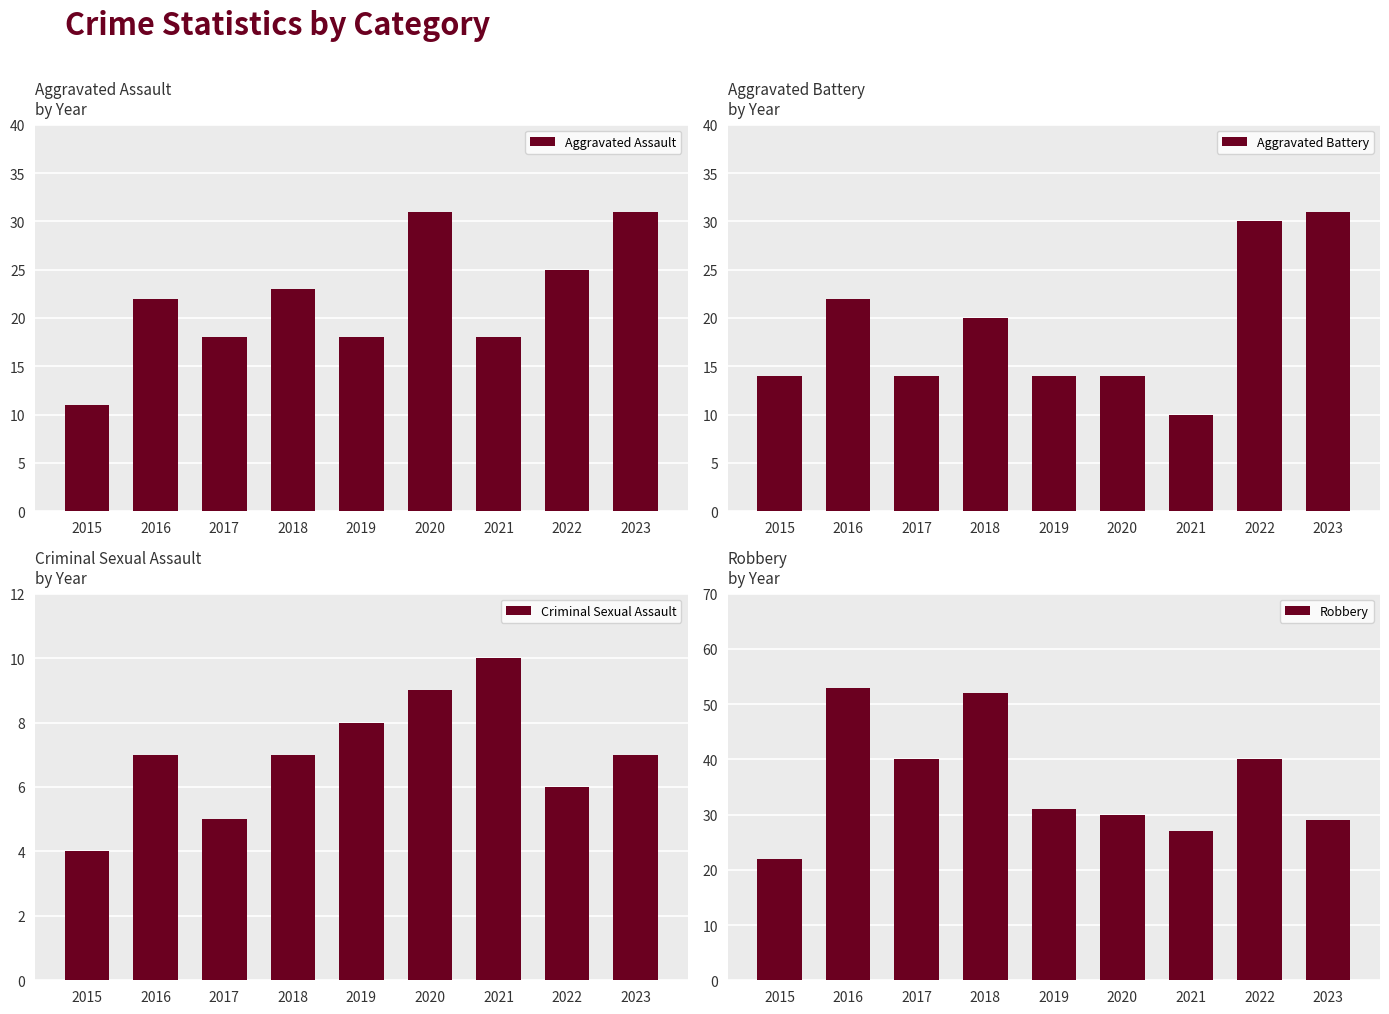

Is the value of Aggravated Battery at 2020 greater than the value of Aggravated Assault at 2016?

No